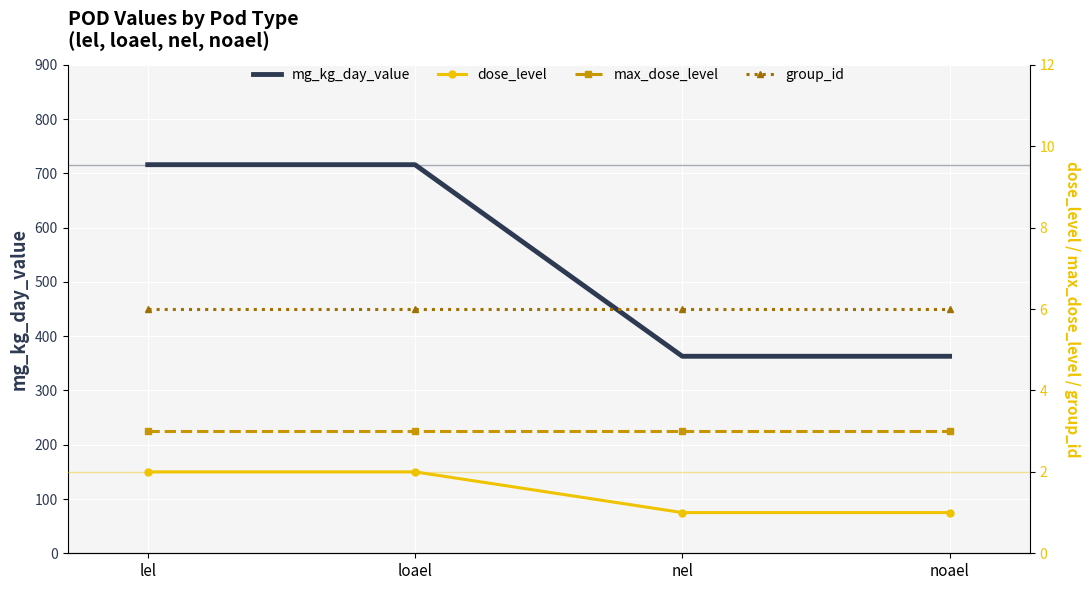

True or false: mg_kg_day_value and max_dose_level intersect in this chart.

False